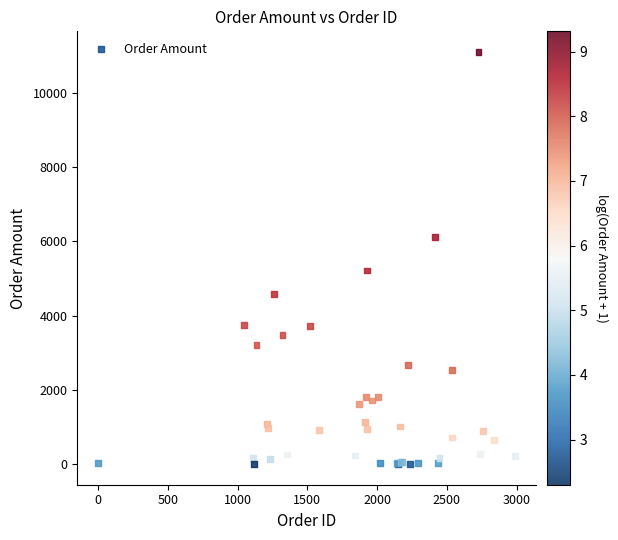

What Y value in the scatter plot is closest to 5554?

5219.6